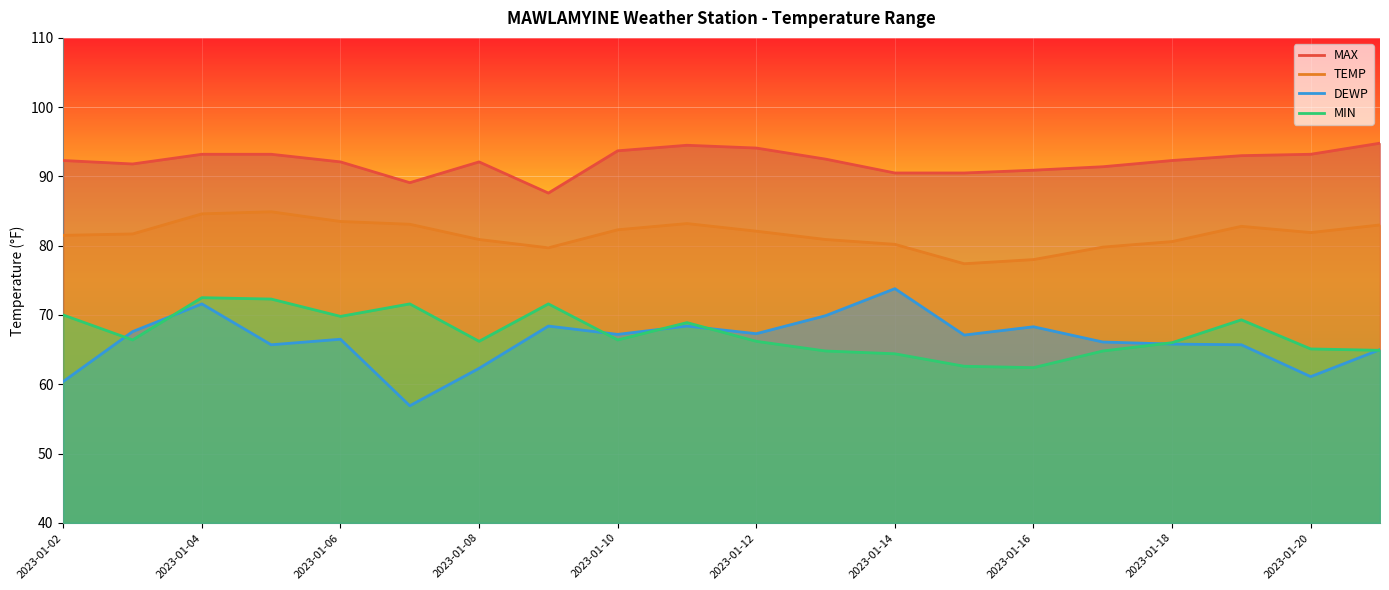

What is the highest value of the TEMP series?

84.9